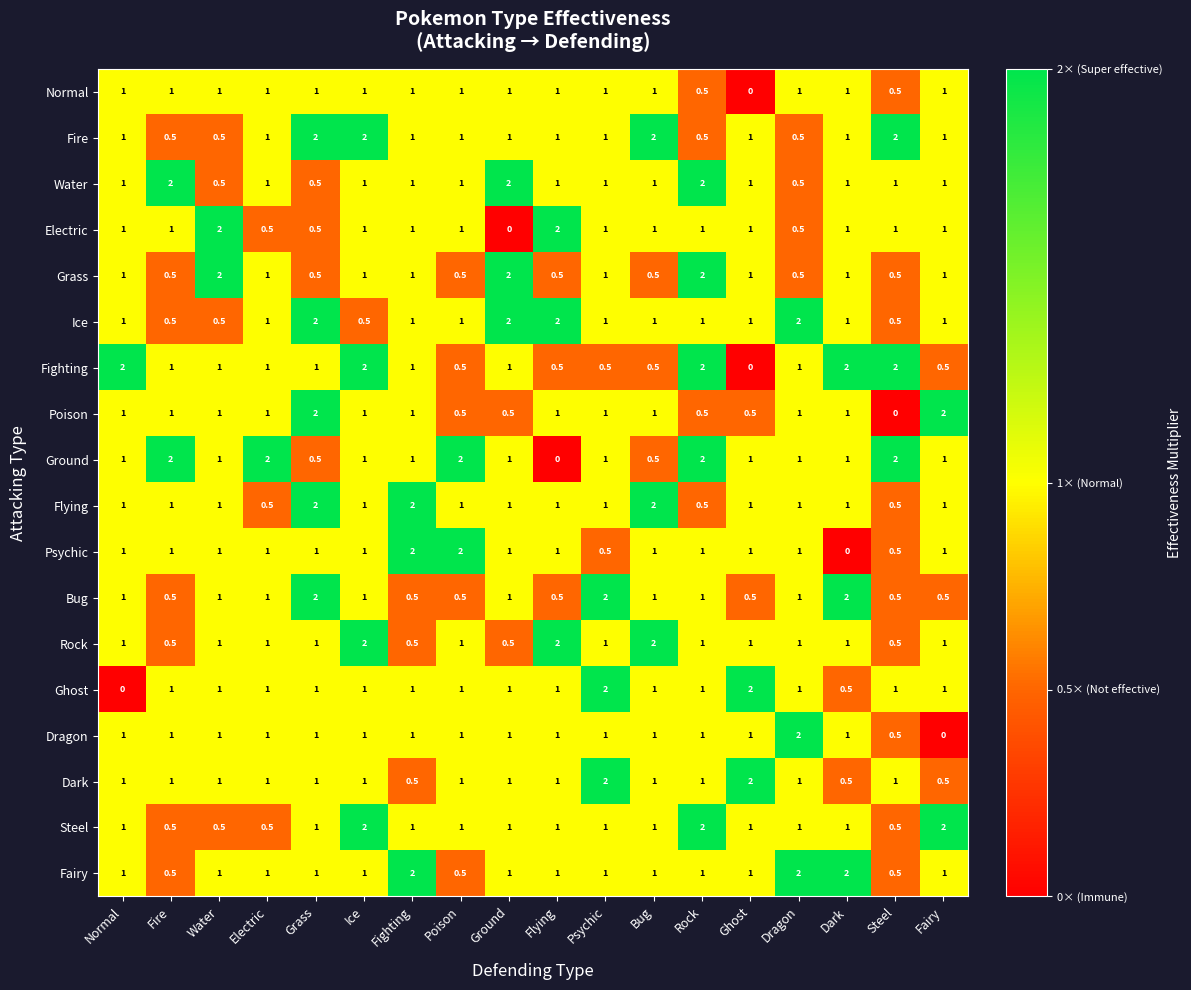

What value does the Rock series have at Ghost?

1.0